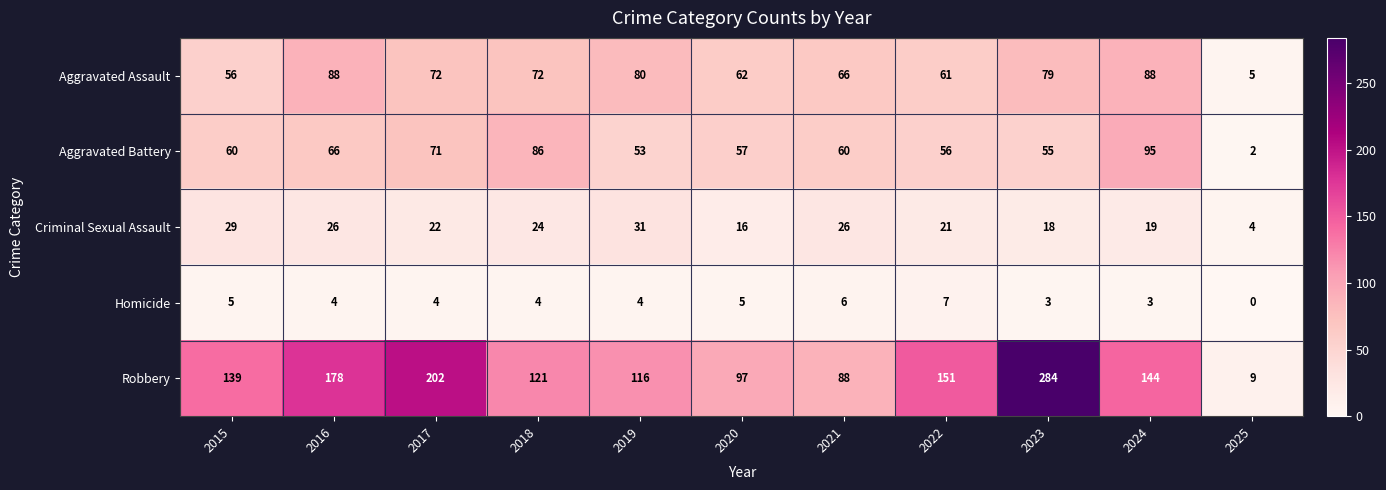

Where does the Criminal Sexual Assault series first go above 22?

2015